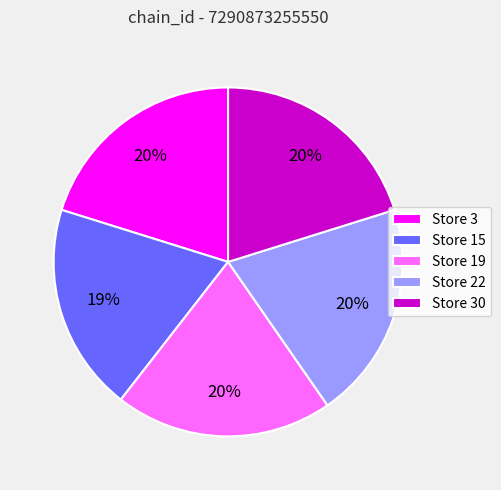

To the nearest percent, what percentage of the pie is Store 19?

20%